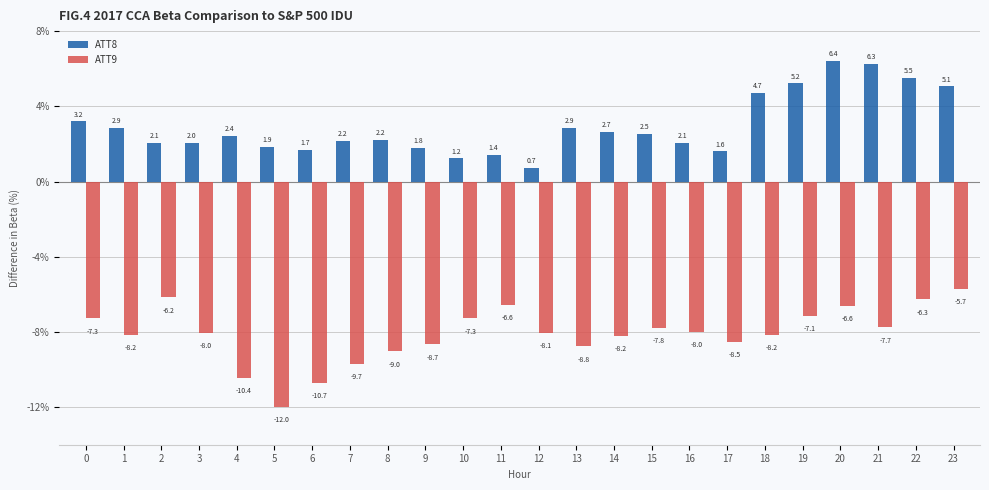

What is the average value of the ATT8 series?

2.9